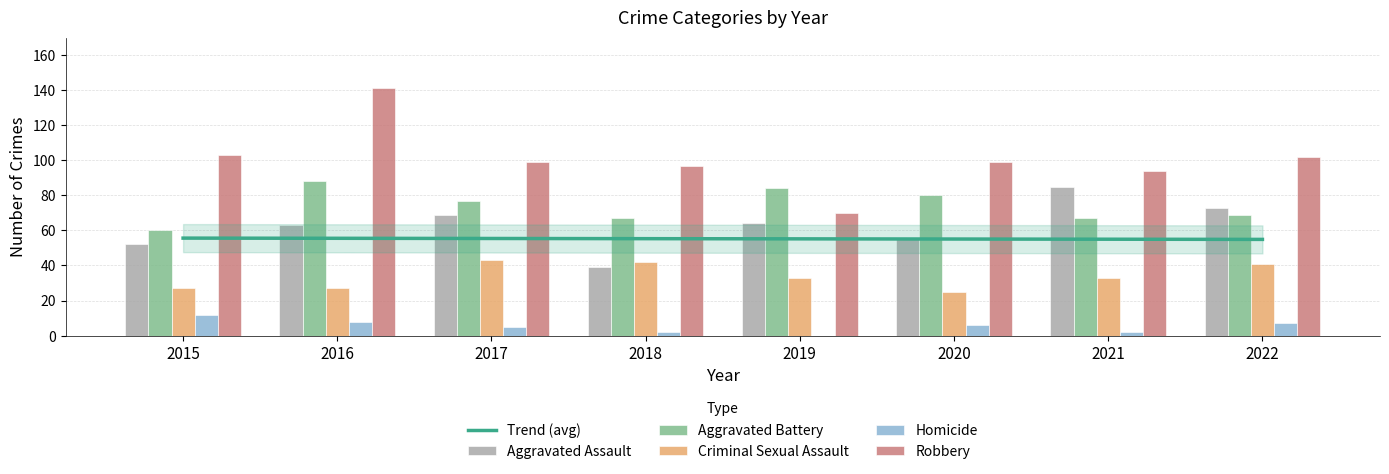

What is the average value of the Aggravated Battery series?

74